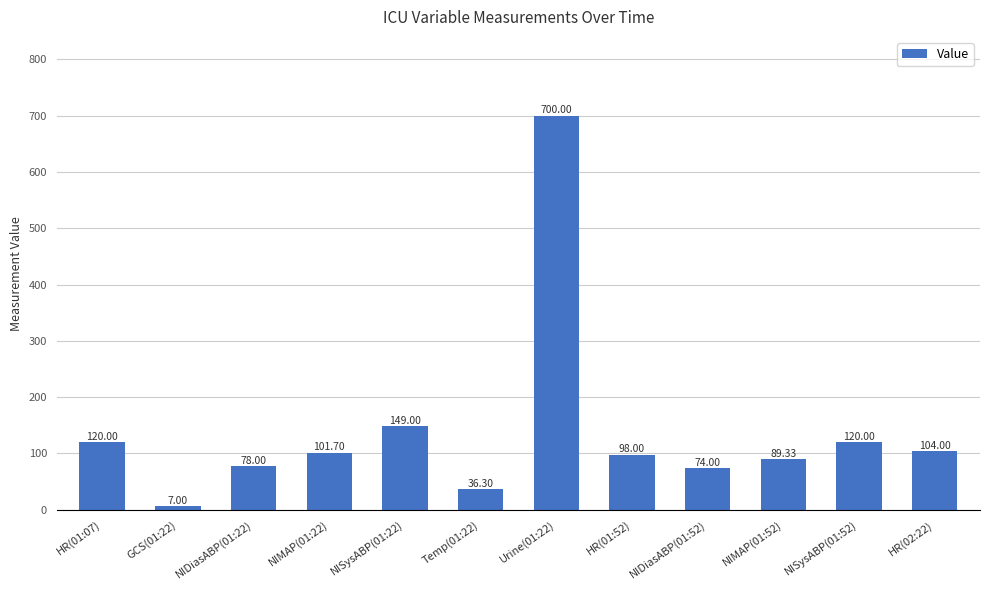

Reading left to right, extract all data points from this chart.

HR(01:07)=120.0	GCS(01:22)=7.0	NIDiasABP(01:22)=78.0	NIMAP(01:22)=101.7	NISysABP(01:22)=149.0	Temp(01:22)=36.3	Urine(01:22)=700.0	HR(01:52)=98.0	NIDiasABP(01:52)=74.0	NIMAP(01:52)=89.3	NISysABP(01:52)=120.0	HR(02:22)=104.0